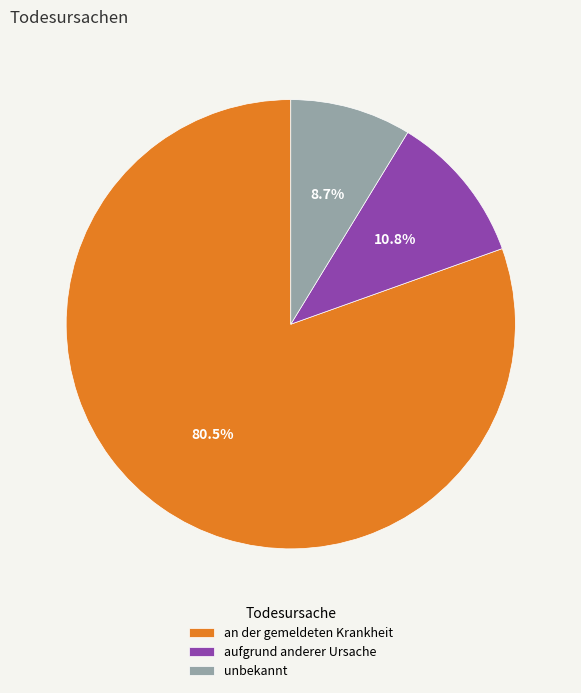

Between unbekannt and an der gemeldeten Krankheit, which is larger?

an der gemeldeten Krankheit